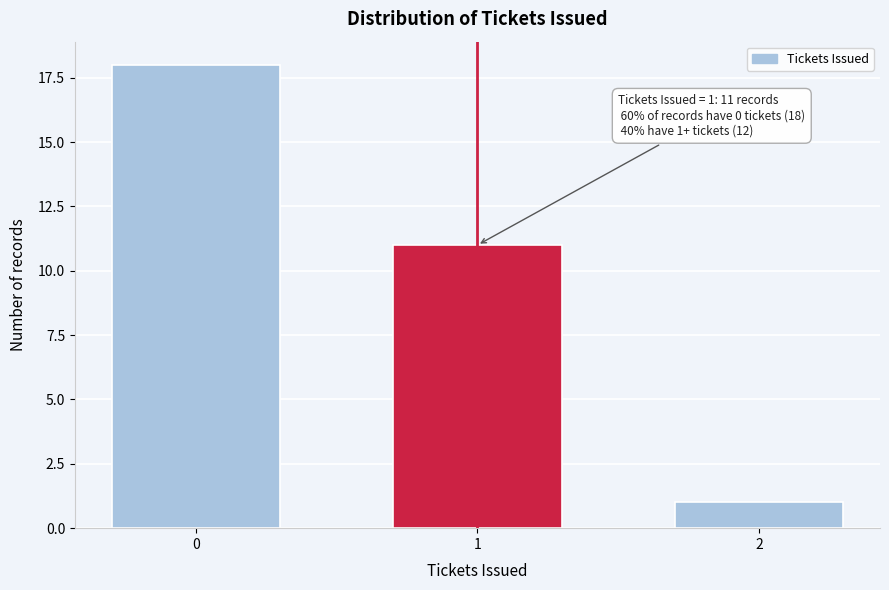

Reading left to right, list all the values displayed in this chart.

0=18	1=11	2=1